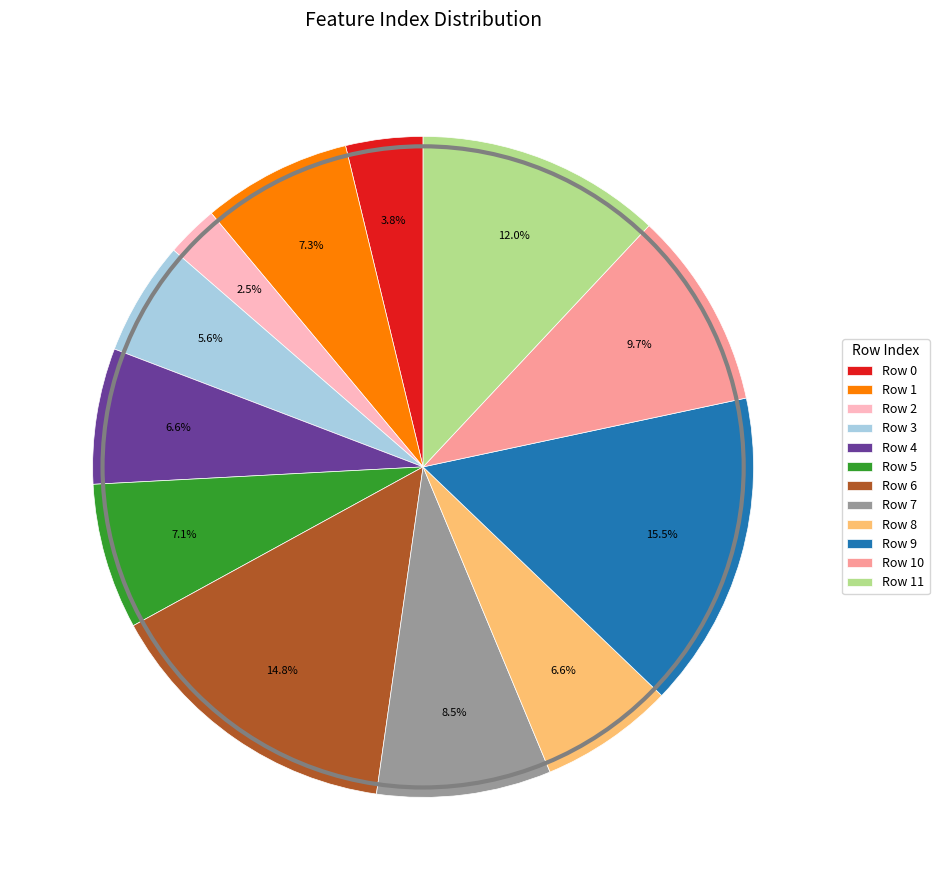

Which category has the biggest portion of the pie?

Row 9